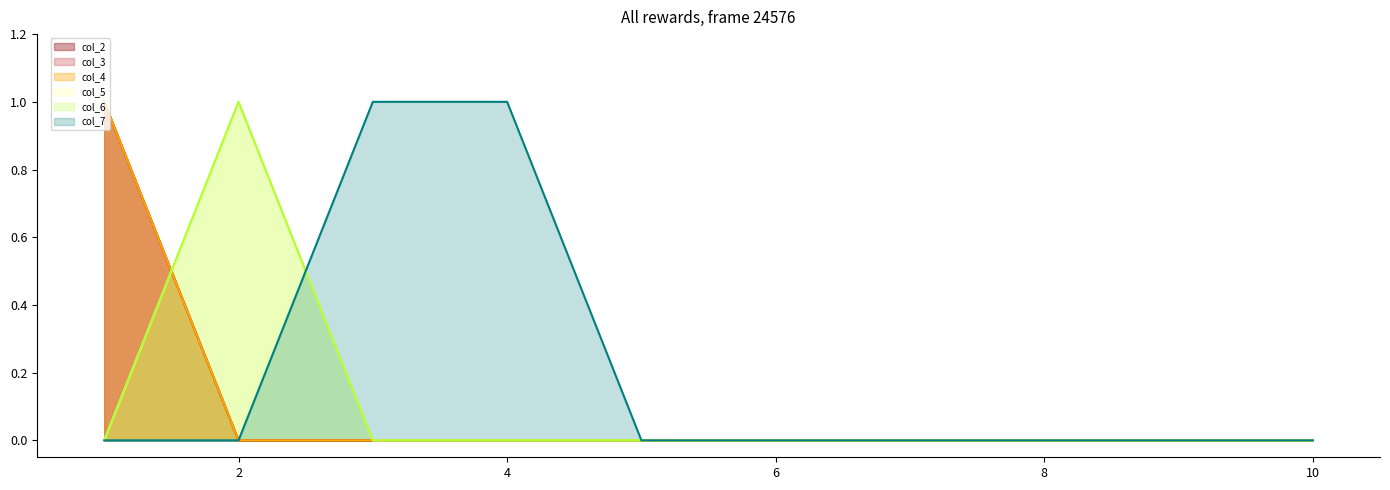

The value of col_7 at 2 is 0. True or false?

False